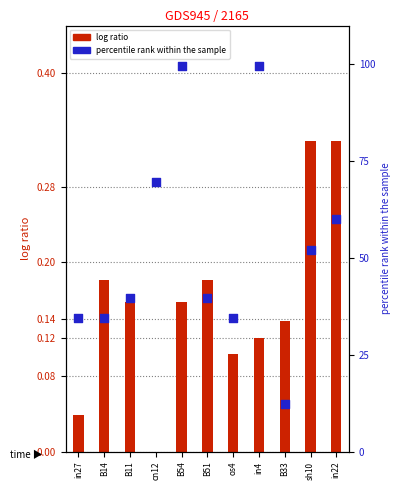

At which category is the sum across all series the highest?

B54